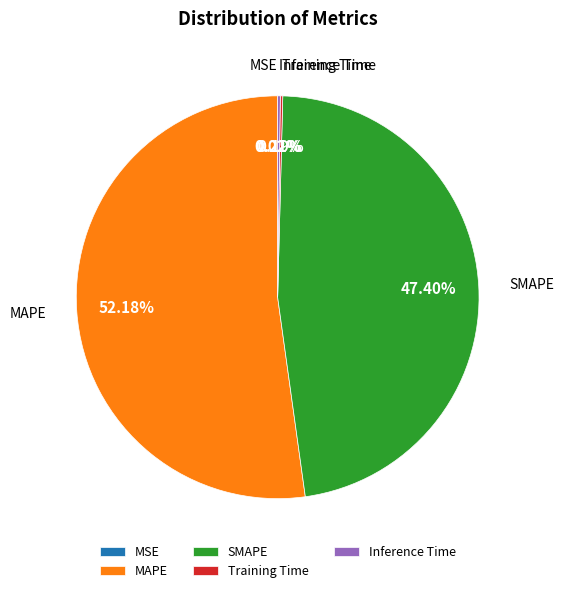

Which slice is the largest?

MAPE